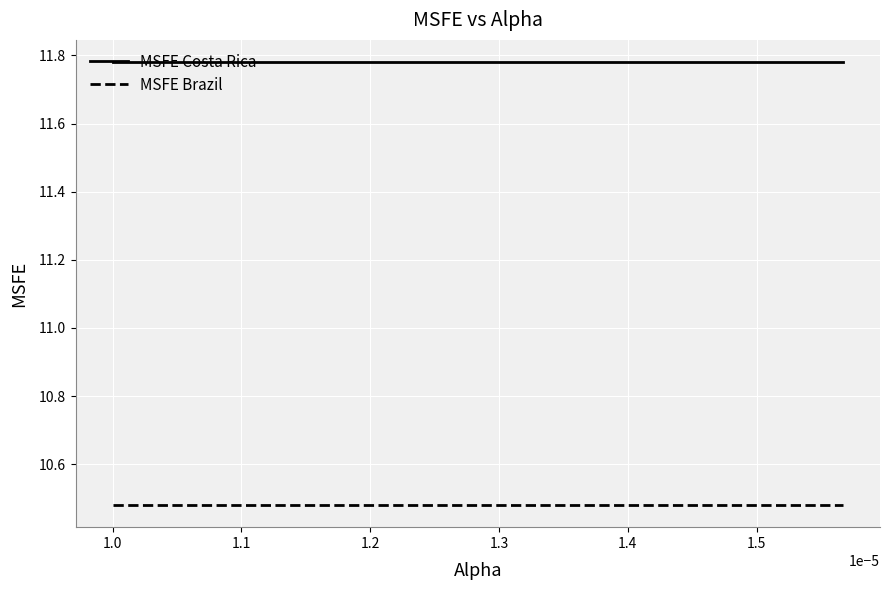

True or false: MSFE Costa Rica and MSFE Brazil intersect in this chart.

False